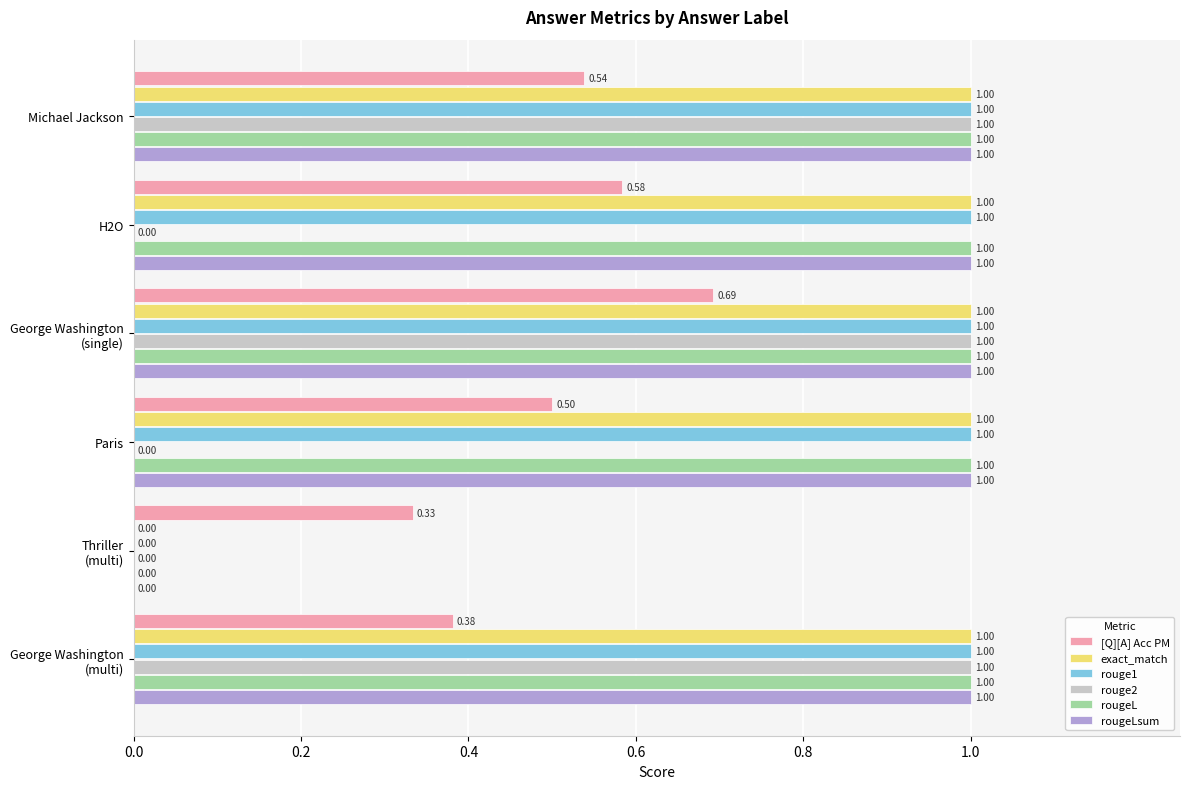

What is the total value across all series at Paris?

4.5